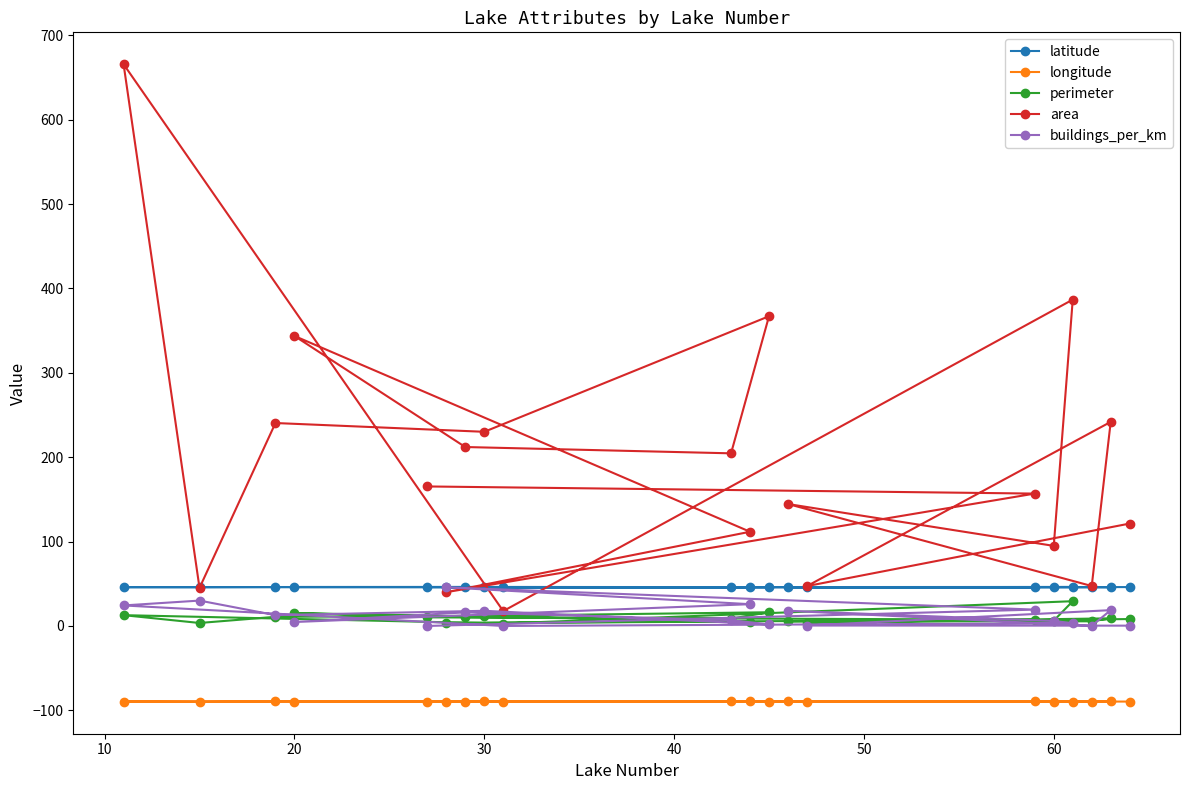

At how many categories does at least one series exceed -8?

20